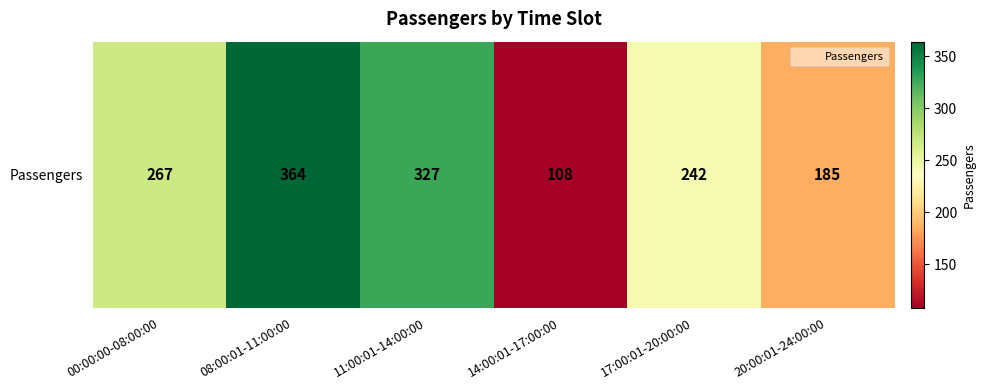

Read the value at 17:00:01-20:00:00, to the nearest 50.

250